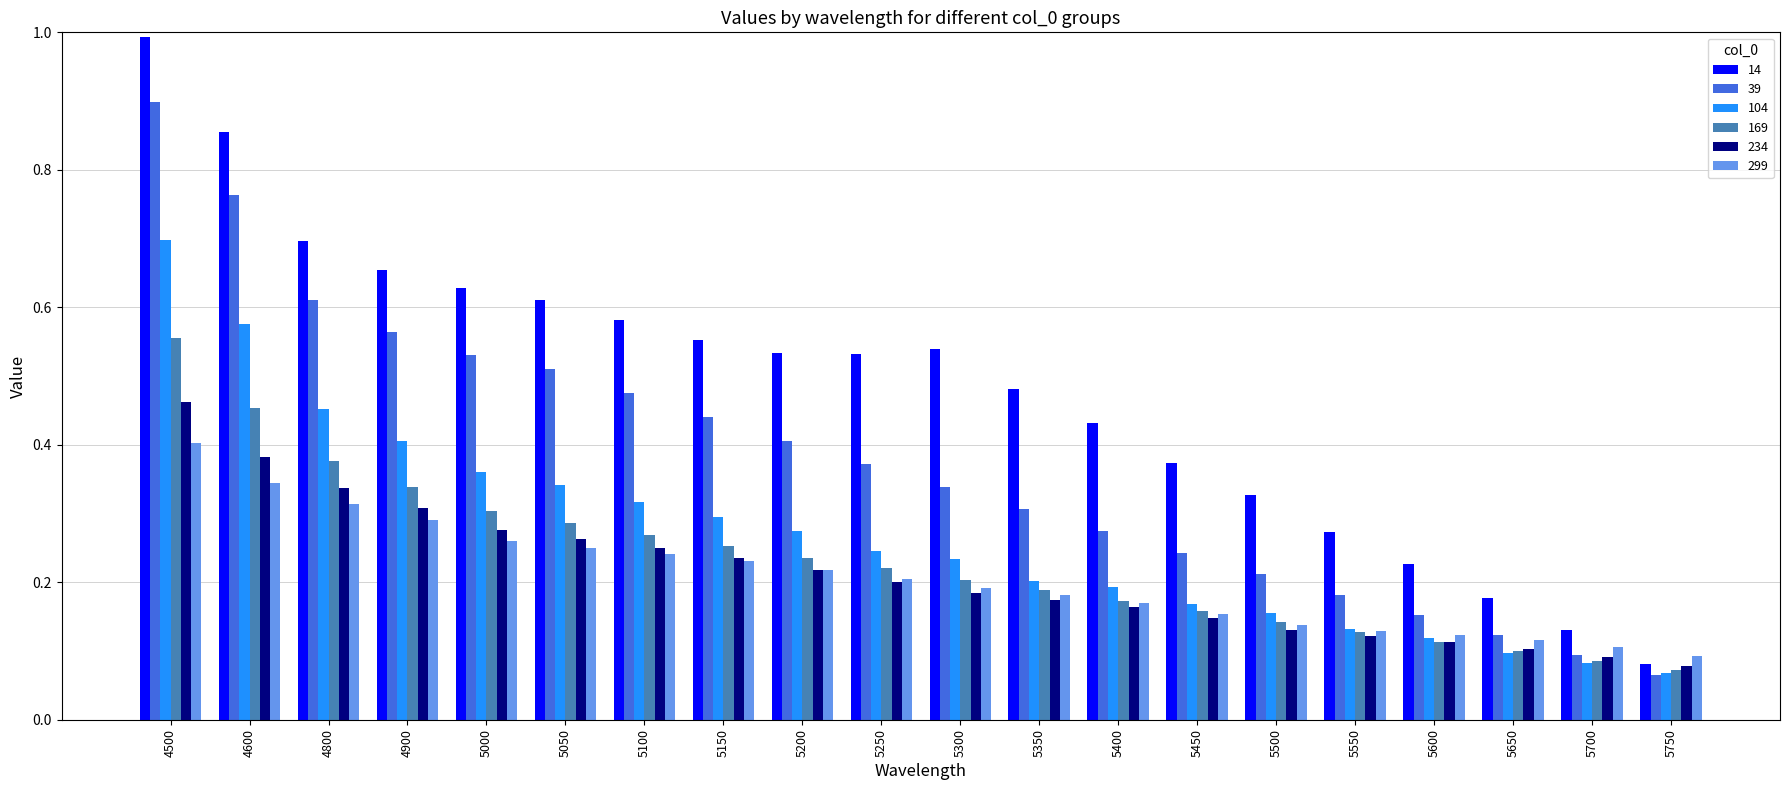

What is the total value across all series at 4500?

4.0